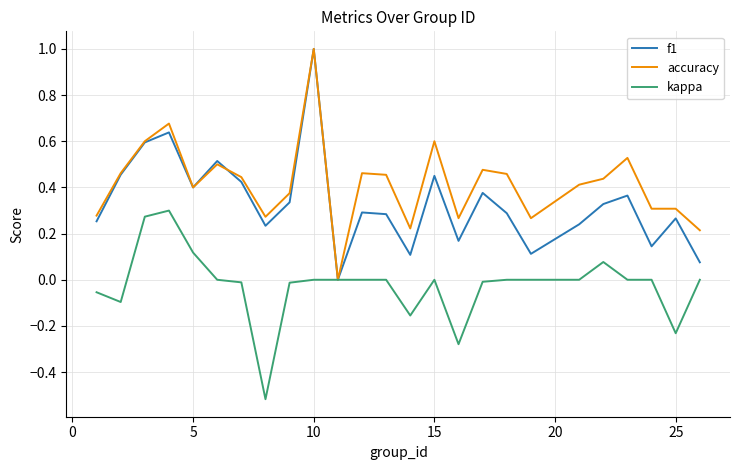

What is the greatest value displayed?

1.0